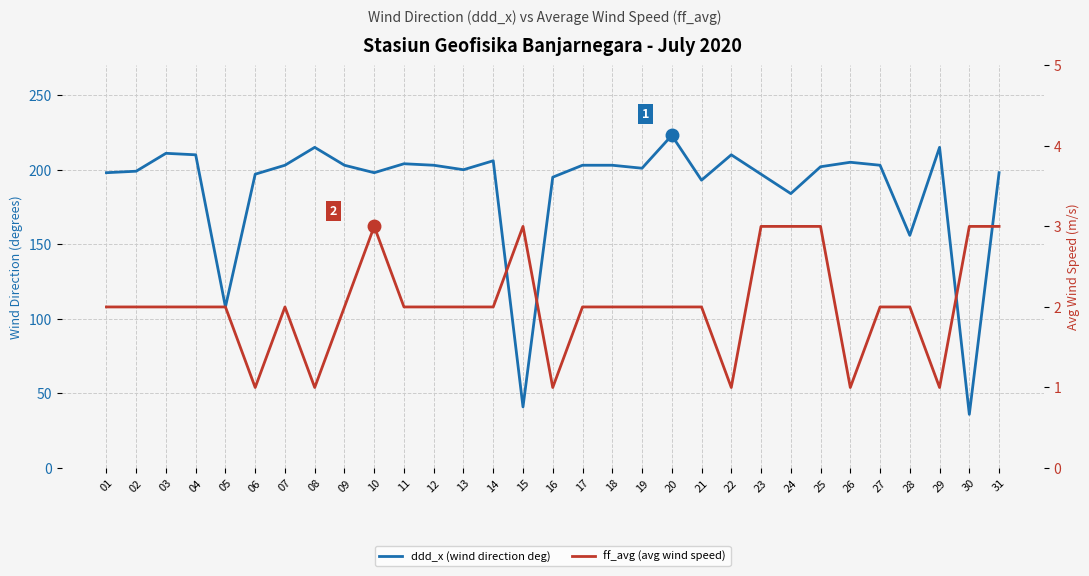

At which category does ff_avg (avg wind speed) reach its first local peak?

07